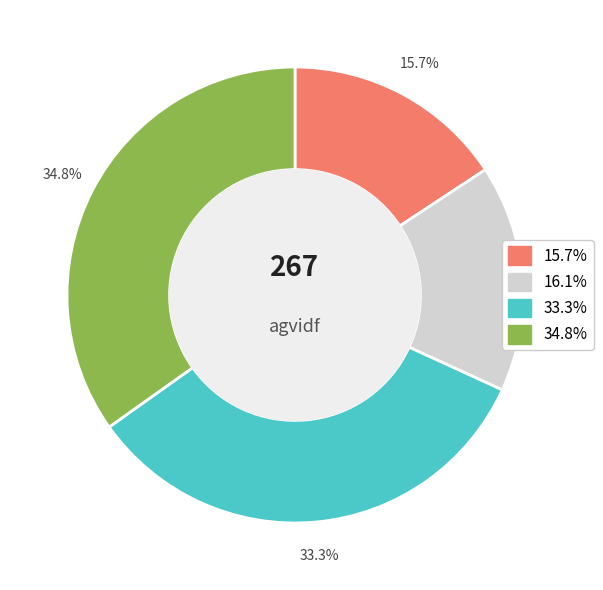

Is there any slice that represents more than half of the pie?

No